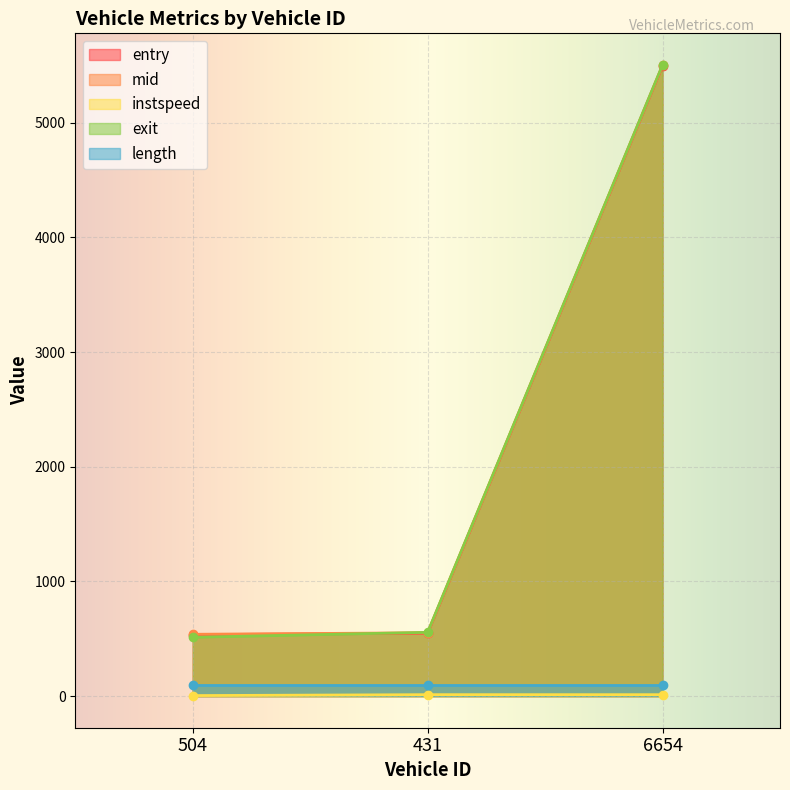

Which category has the highest value in the exit series?

6654